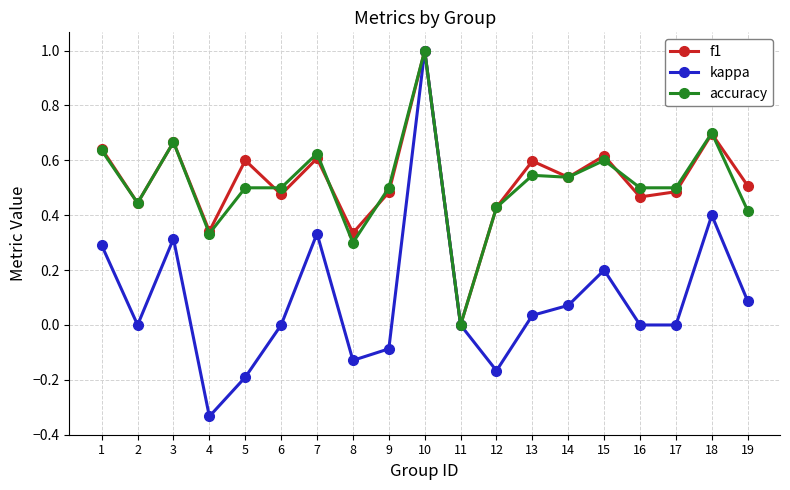

At which category is the sum across all series the highest?

10